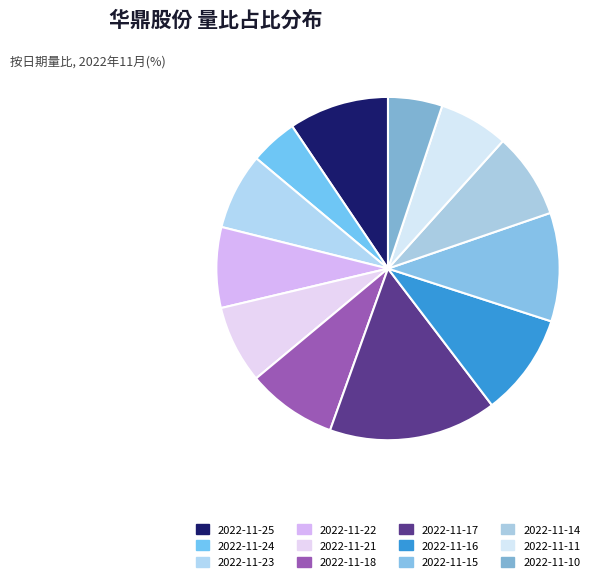

Between 2022-11-14 and 2022-11-21, which is larger?

2022-11-14